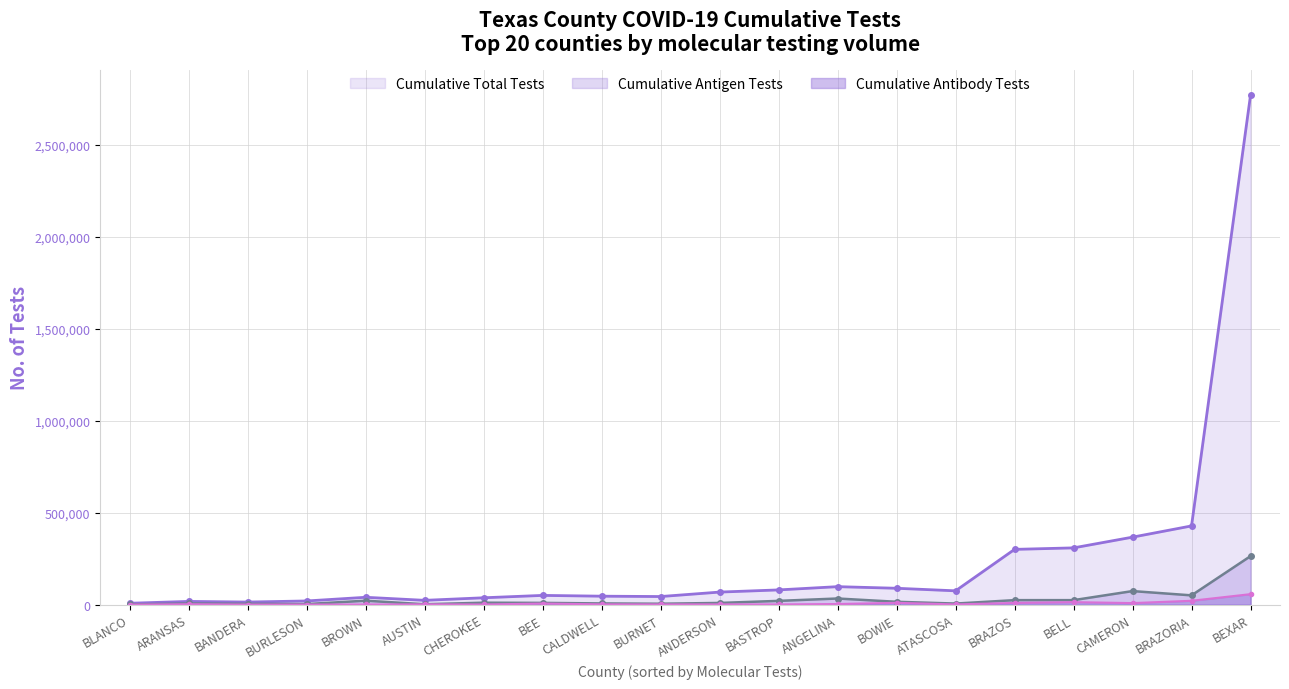

Is it true that Total Tests (line) equals 17400 at ANDERSON?

False